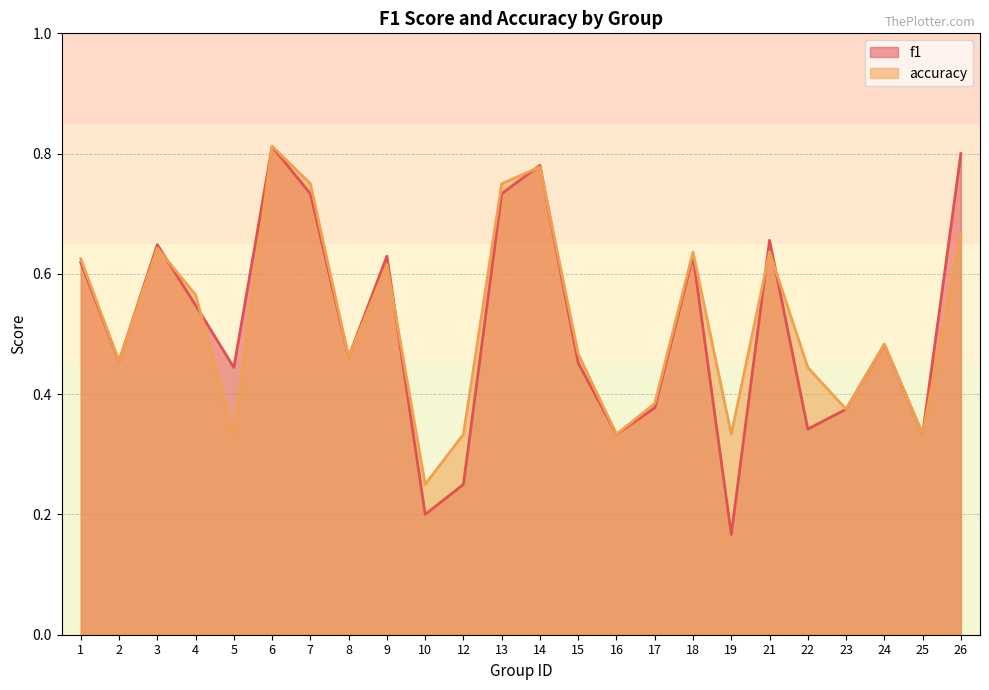

Reading right to left, list all the values displayed in this chart.

f1: 26=0.8	25=0.3	24=0.5	23=0.4	22=0.3	21=0.7	19=0.2	18=0.6	17=0.4	16=0.3	15=0.5	14=0.8	13=0.7	12=0.2	10=0.2	9=0.6	8=0.5	7=0.7	6=0.8	5=0.4	4=0.5	3=0.6	2=0.5	1=0.6
accuracy: 26=0.7	25=0.3	24=0.5	23=0.4	22=0.4	21=0.6	19=0.3	18=0.6	17=0.4	16=0.3	15=0.5	14=0.8	13=0.8	12=0.3	10=0.2	9=0.6	8=0.5	7=0.8	6=0.8	5=0.3	4=0.6	3=0.6	2=0.5	1=0.6